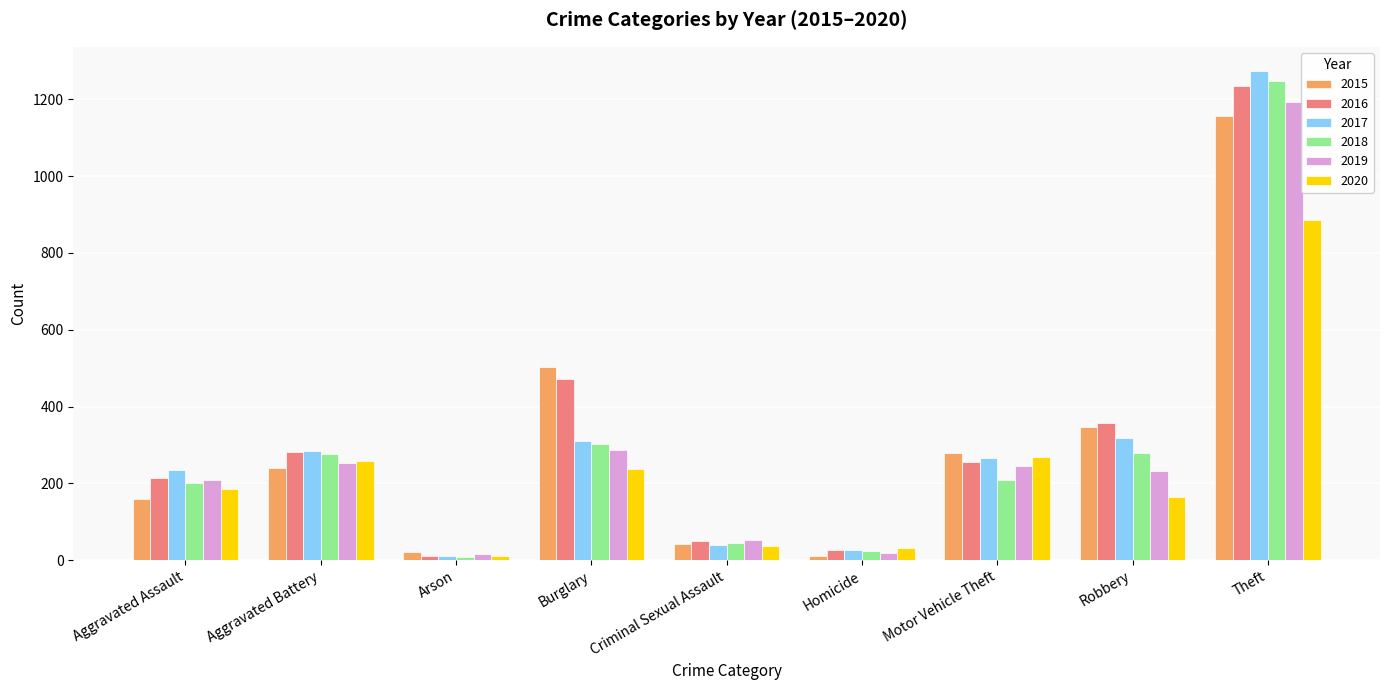

What is the label of the 1st bar from the left?

Aggravated Assault